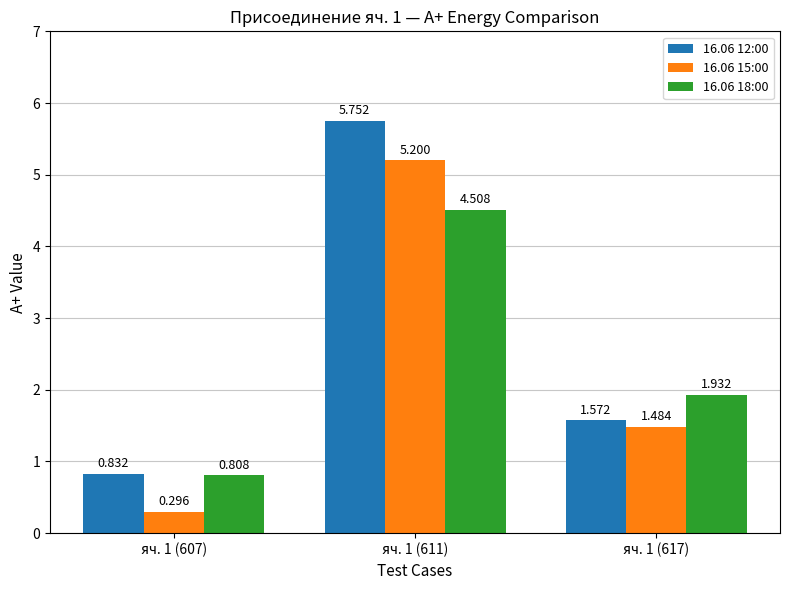

What is the label of the 1st bar from the left?

яч. 1 (607)